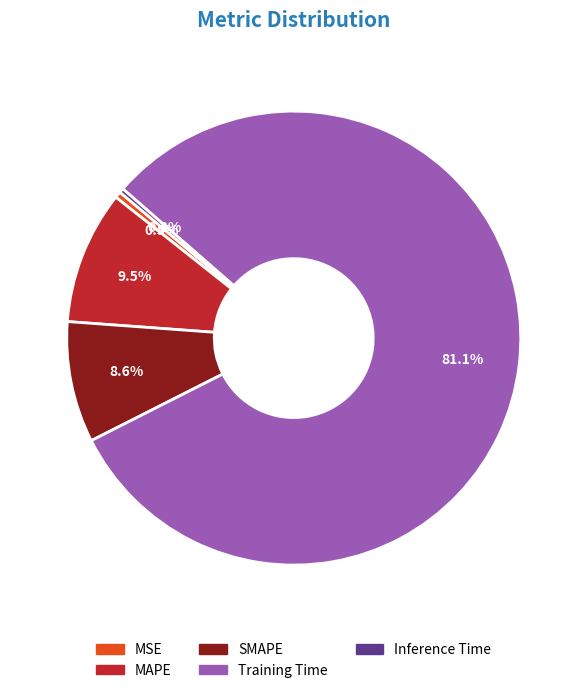

To the nearest percent, what is the combined percentage of MSE and Training Time?

82%